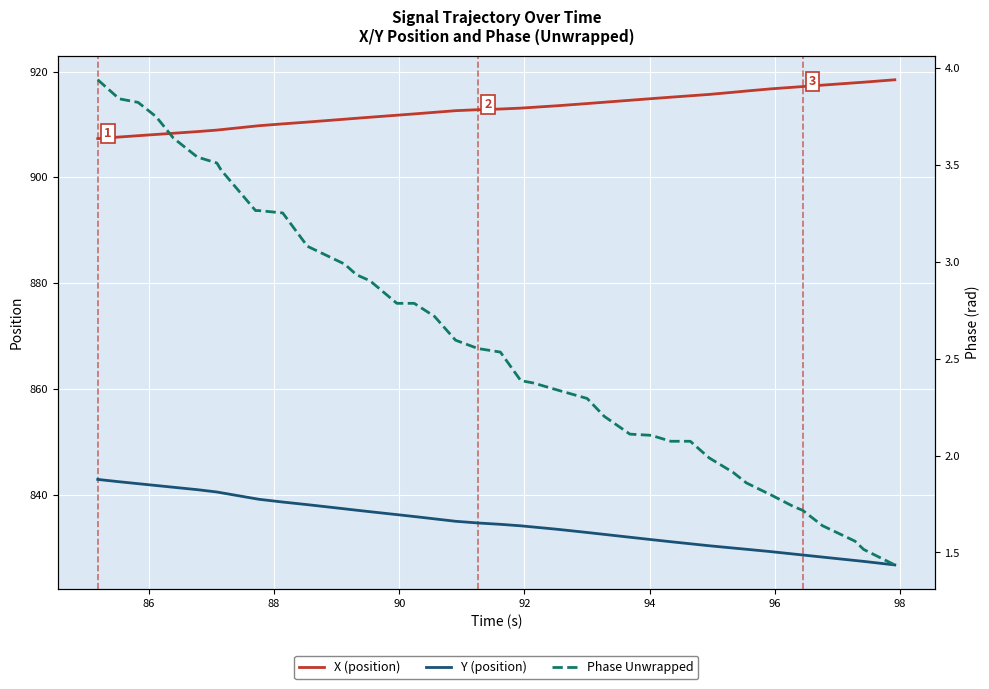

True or false: Phase Unwrapped and Y (position) intersect in this chart.

False